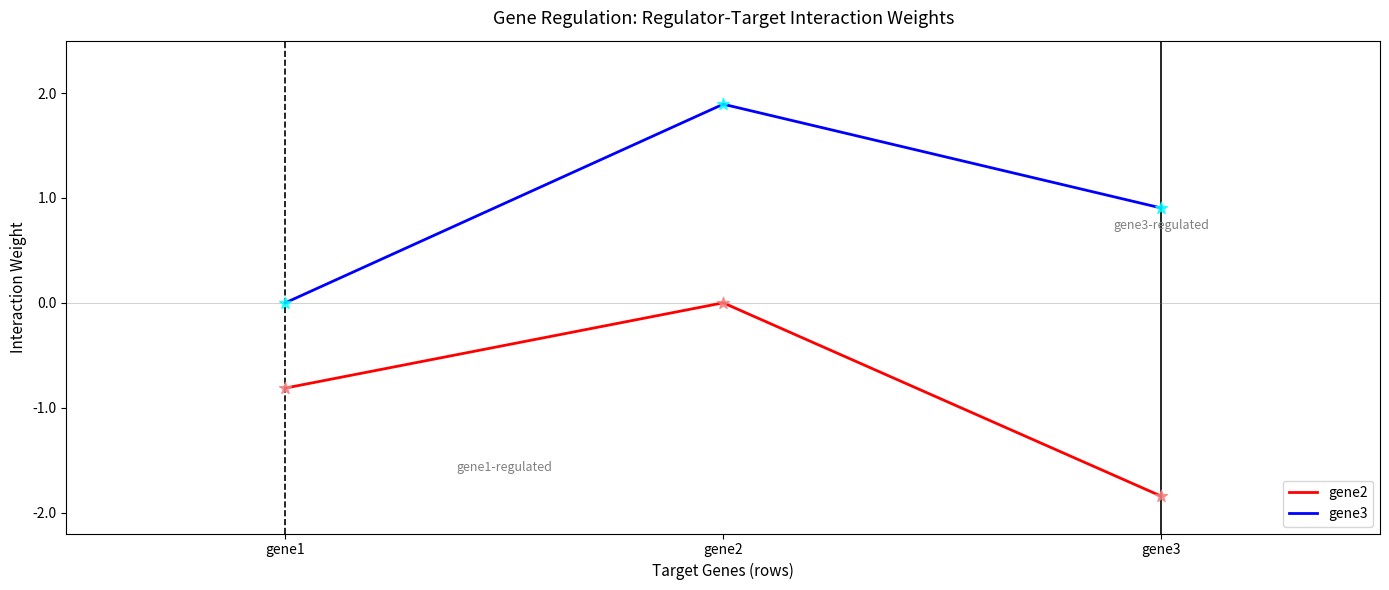

What are all the series names shown in the legend?

gene2, gene3